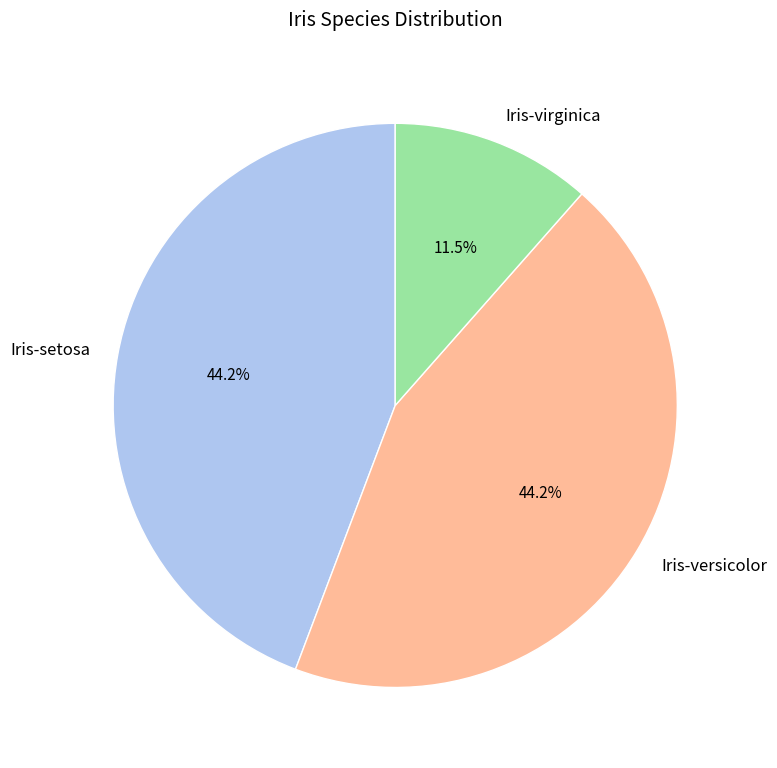

Is the sum of Iris-setosa and Iris-versicolor greater than half?

Yes